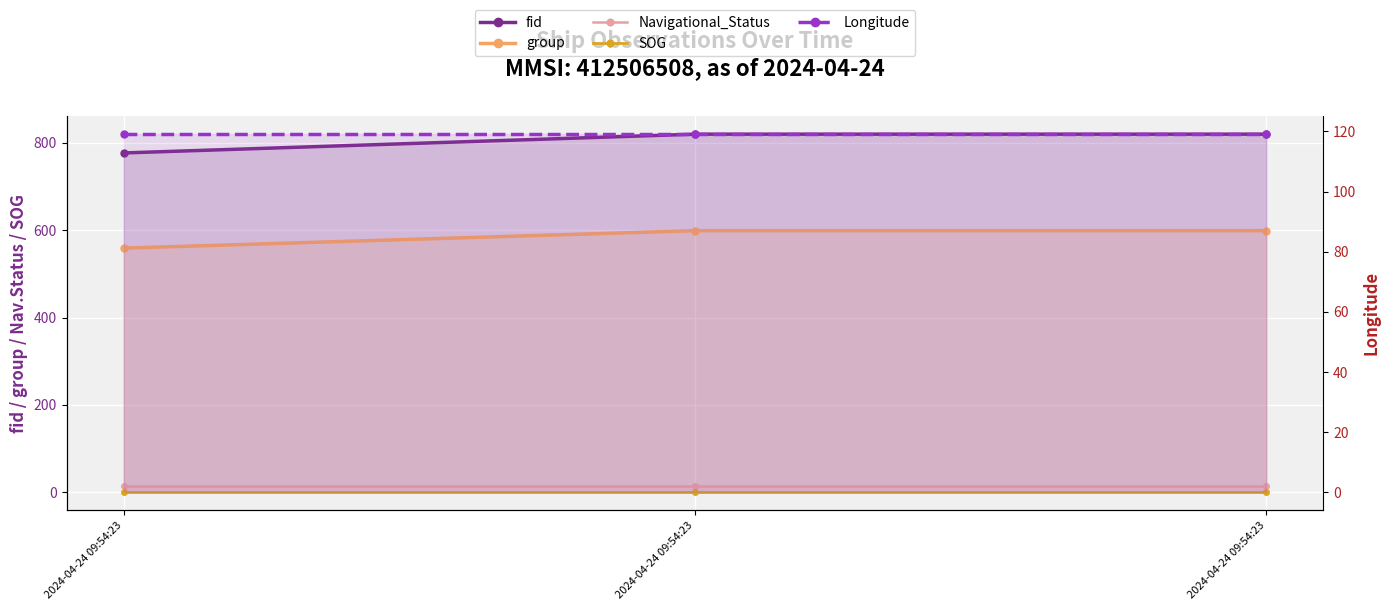

What is the sum of all Longitude values?

357.3